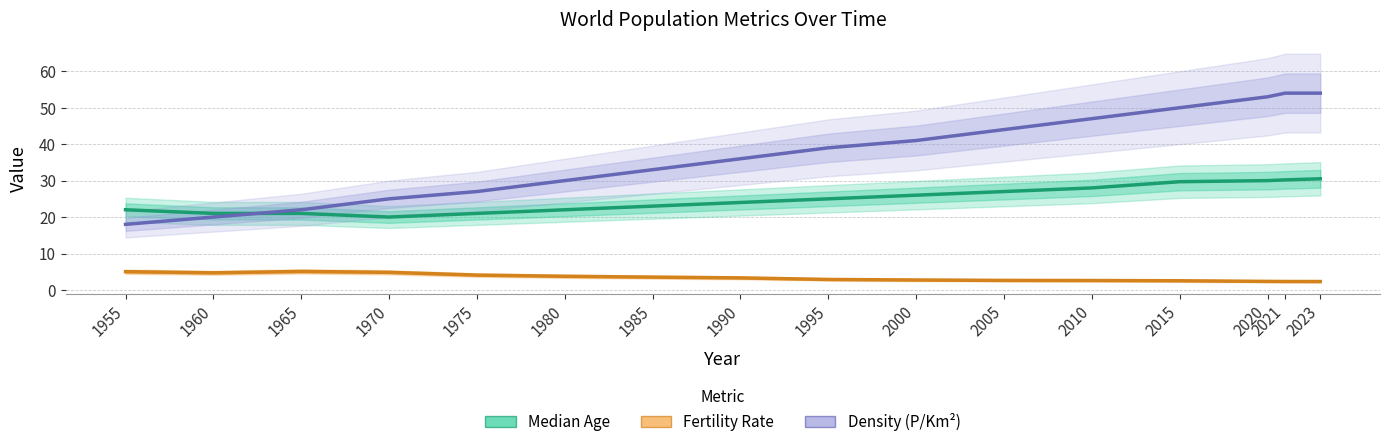

How many lines are shown in the chart?

3